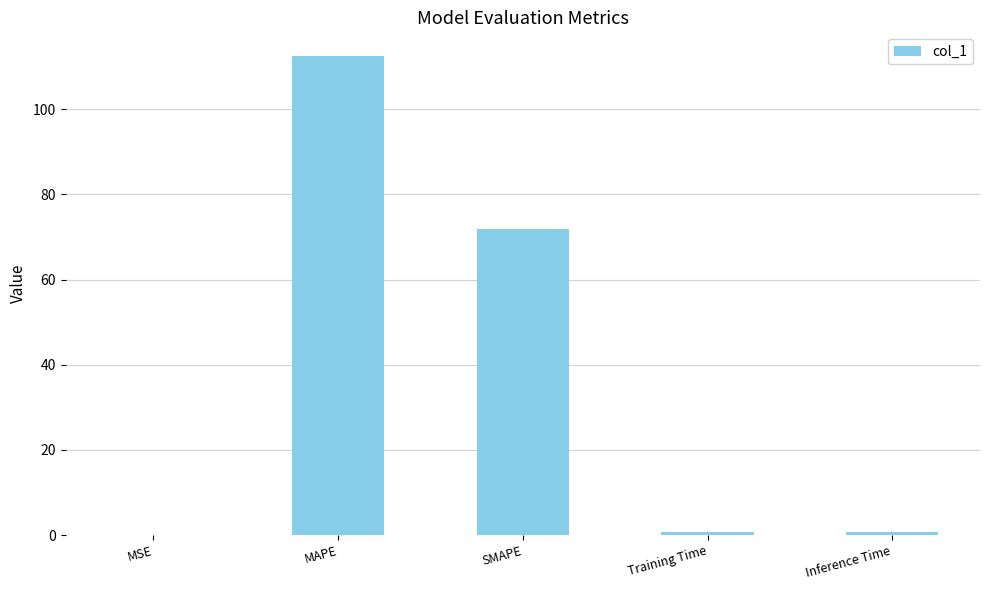

The chart shows a value of 0.0 at MSE. True or false?

True